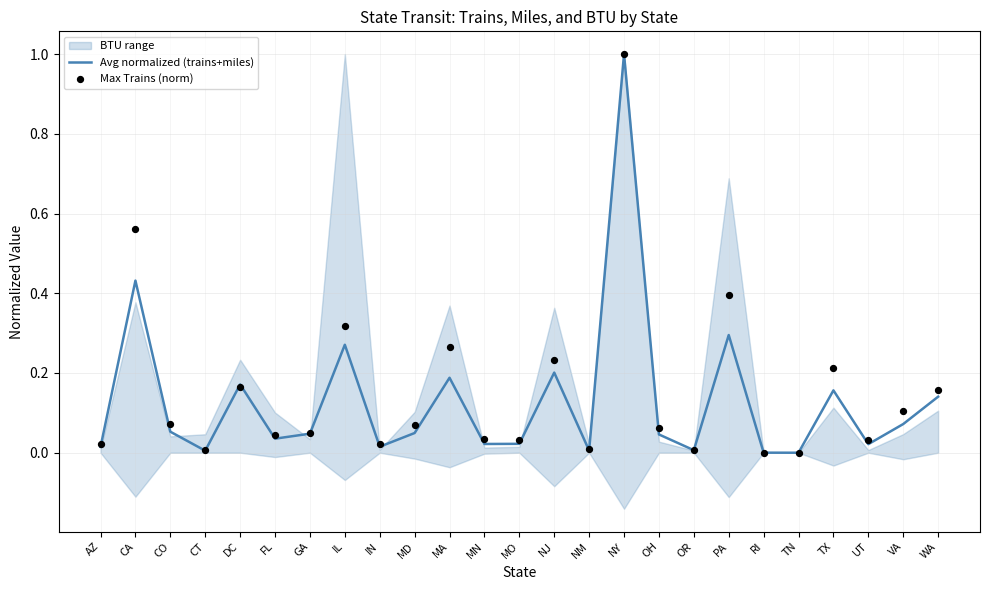

At which category is the sum across all series the highest?

NY